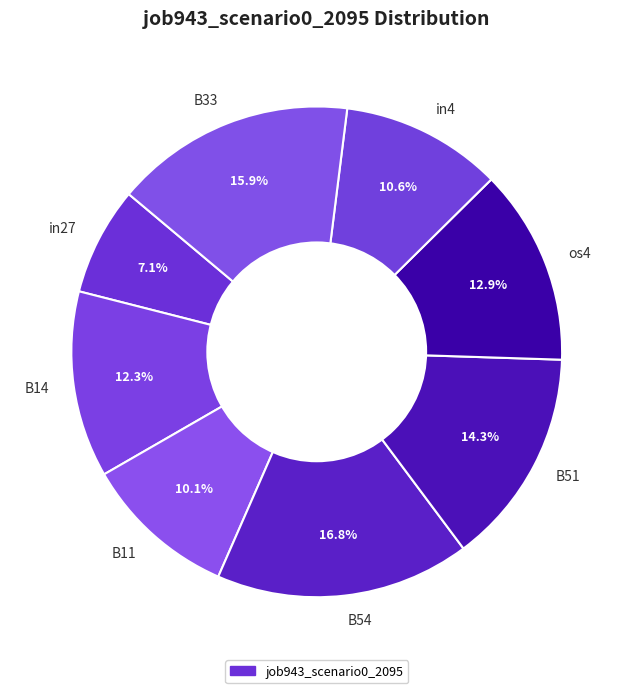

Is it true that B33 is 16% of the pie?

True